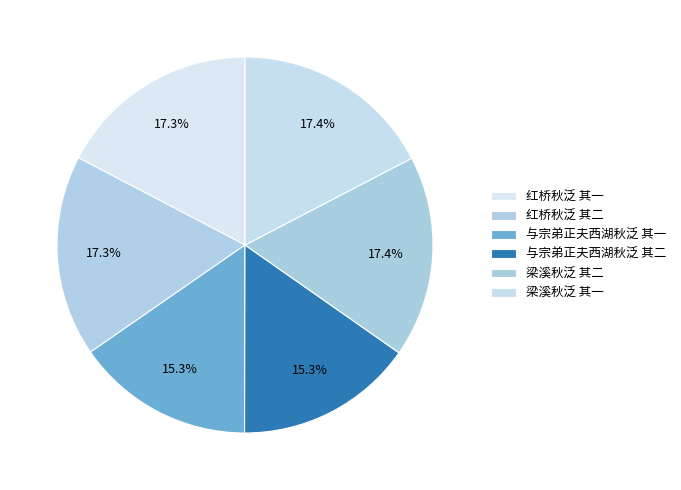

To the nearest percent, what percentage of the pie is 梁溪秋泛 其一?

17%